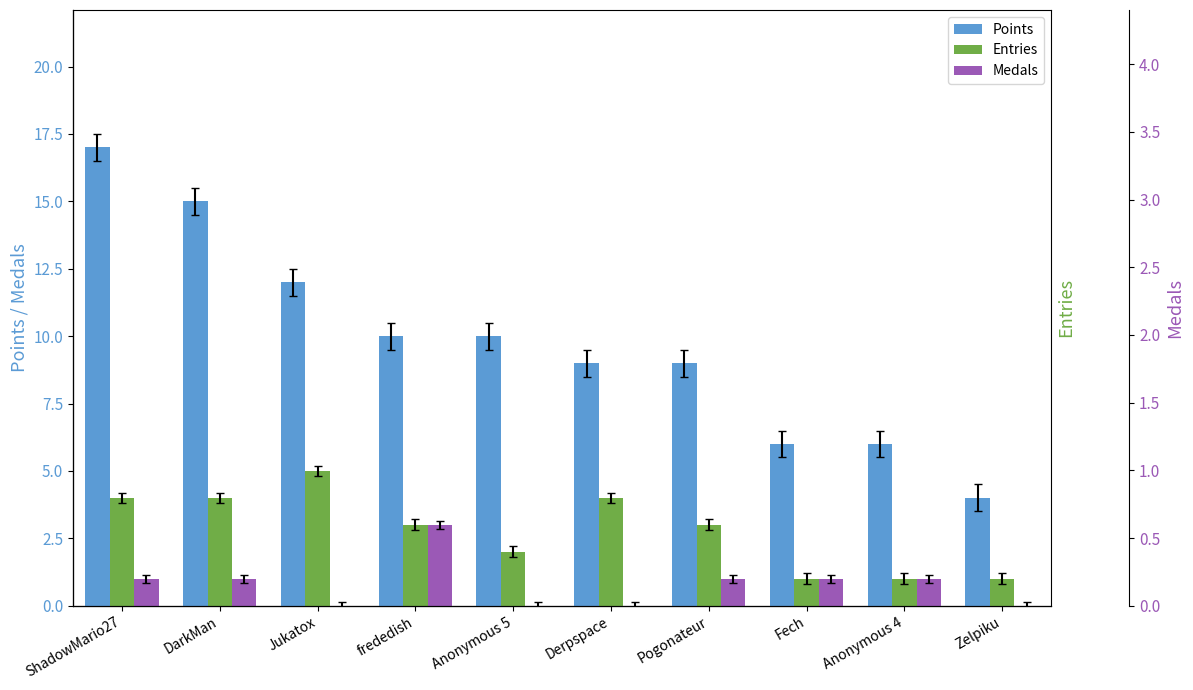

How many values in the Medals series exceed 1?

1